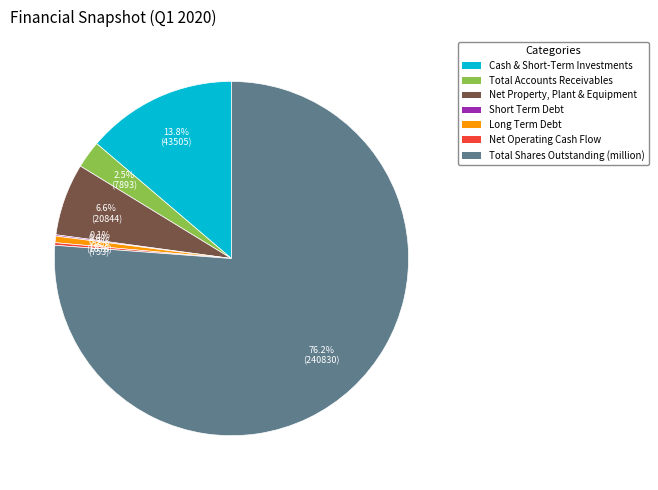

Do Total Accounts Receivables and Long Term Debt together represent more than half of the pie?

No